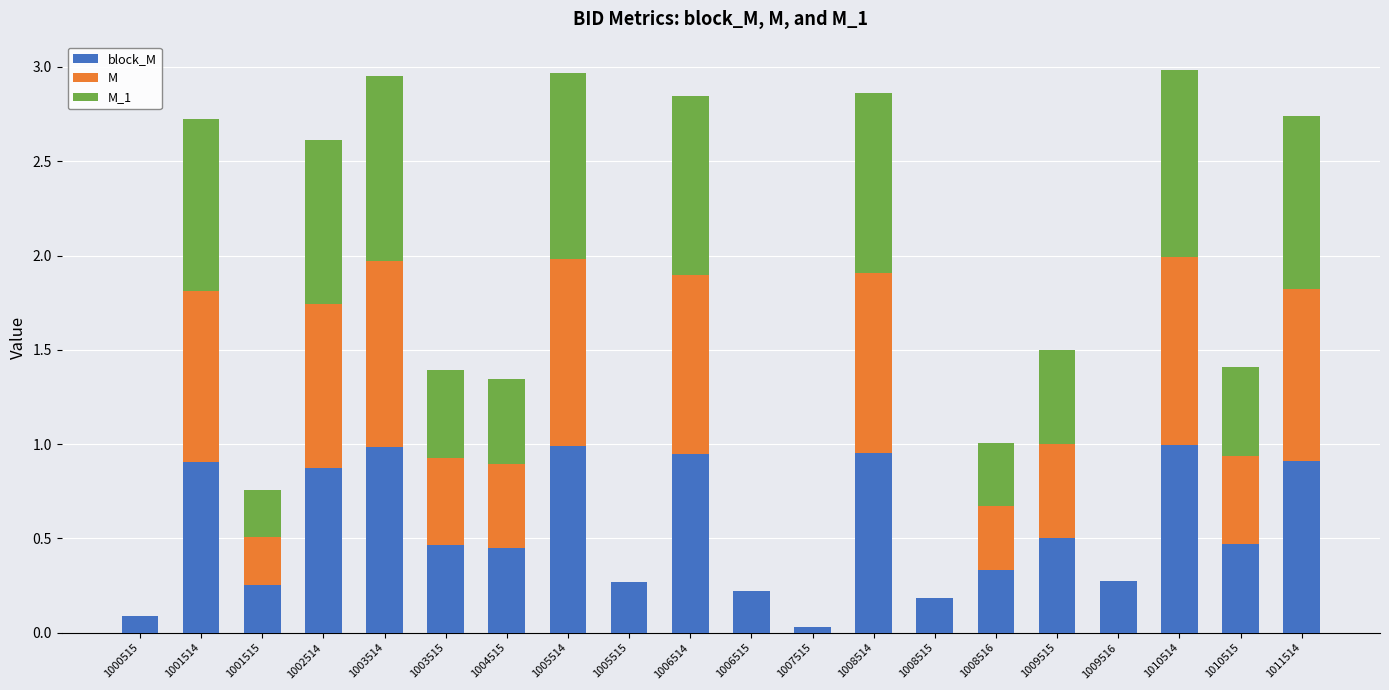

What is the total value across all series at 1009515?

1.5